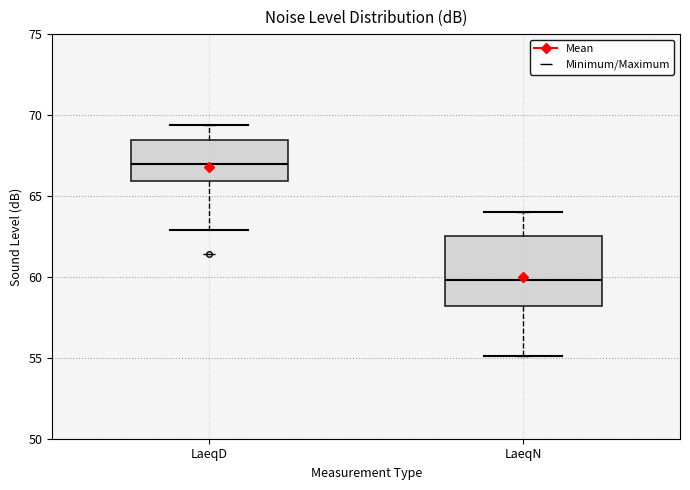

Comparing the boxes themselves (not the whiskers), which one is the tallest?

LaeqN